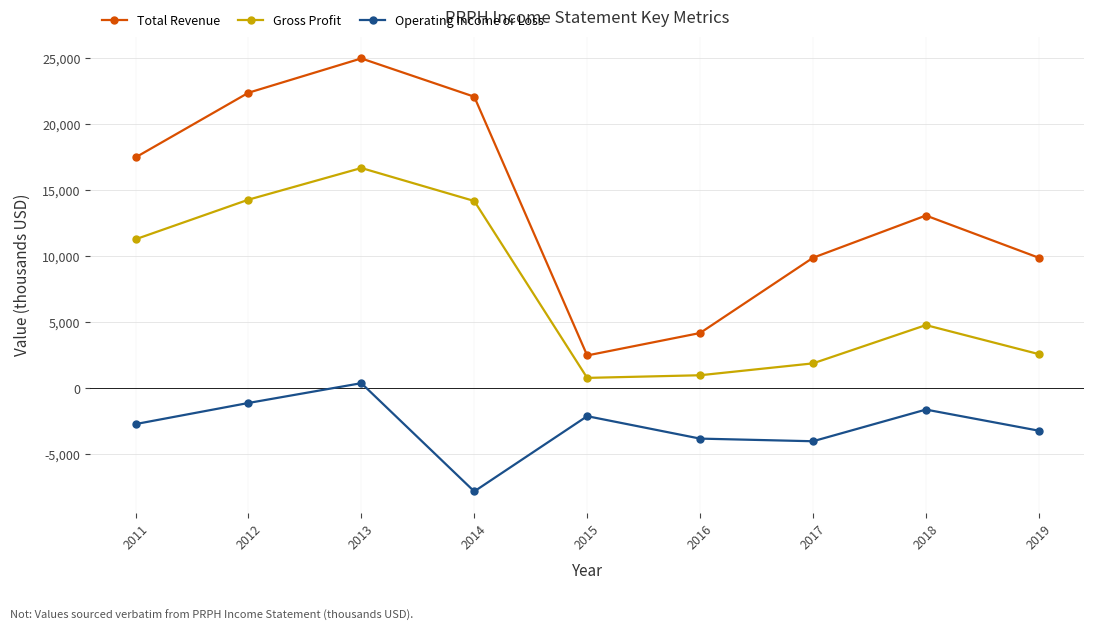

The Gross Profit series shows 14300 at 2012. True or false?

True